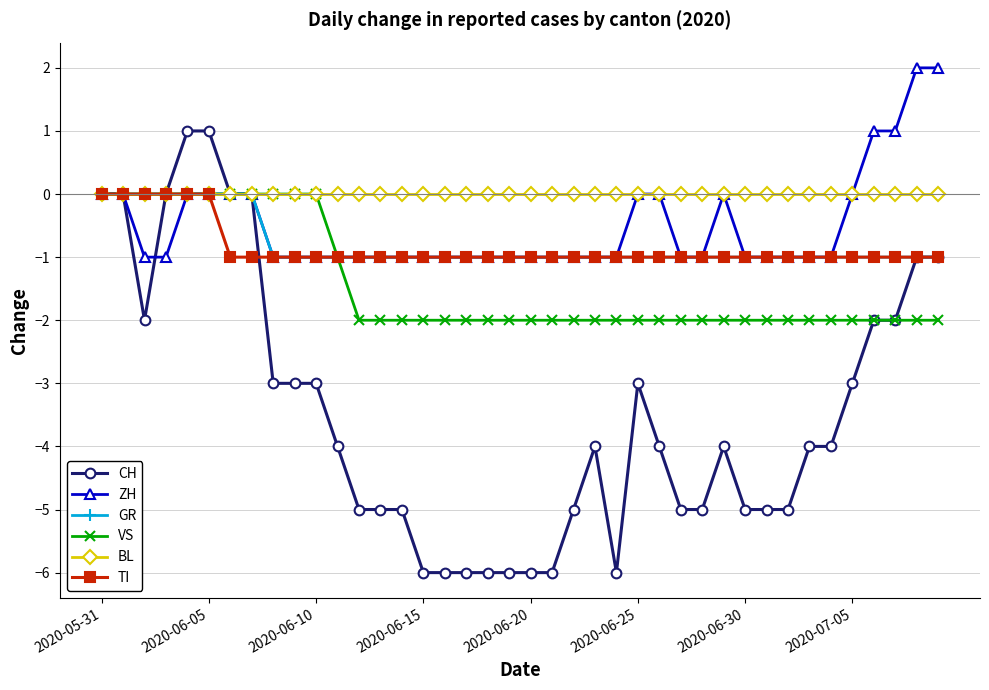

Which series has the largest total across all categories?

BL